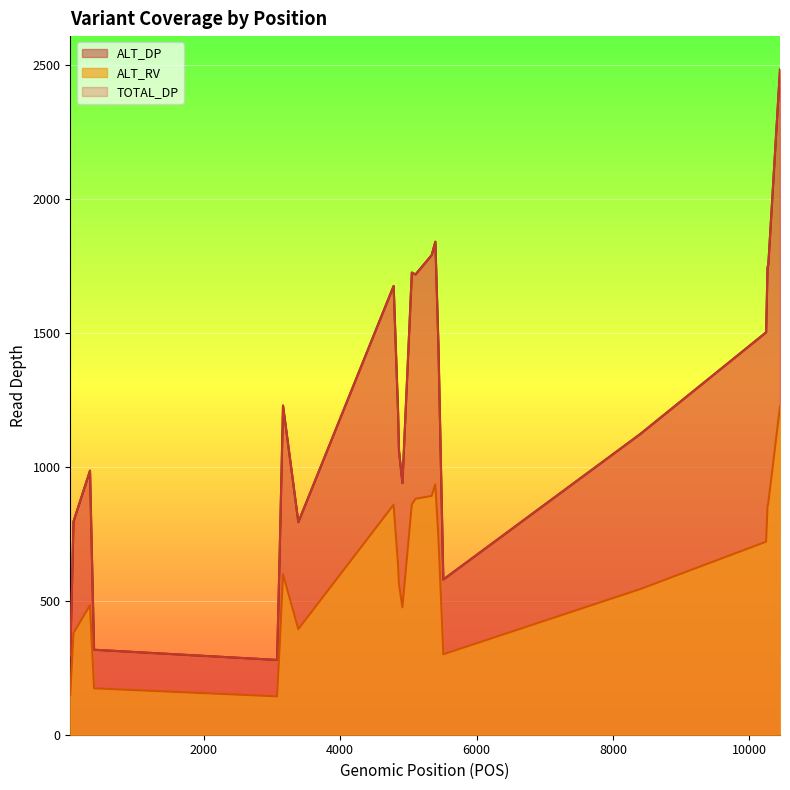

What is the smallest value displayed?

143